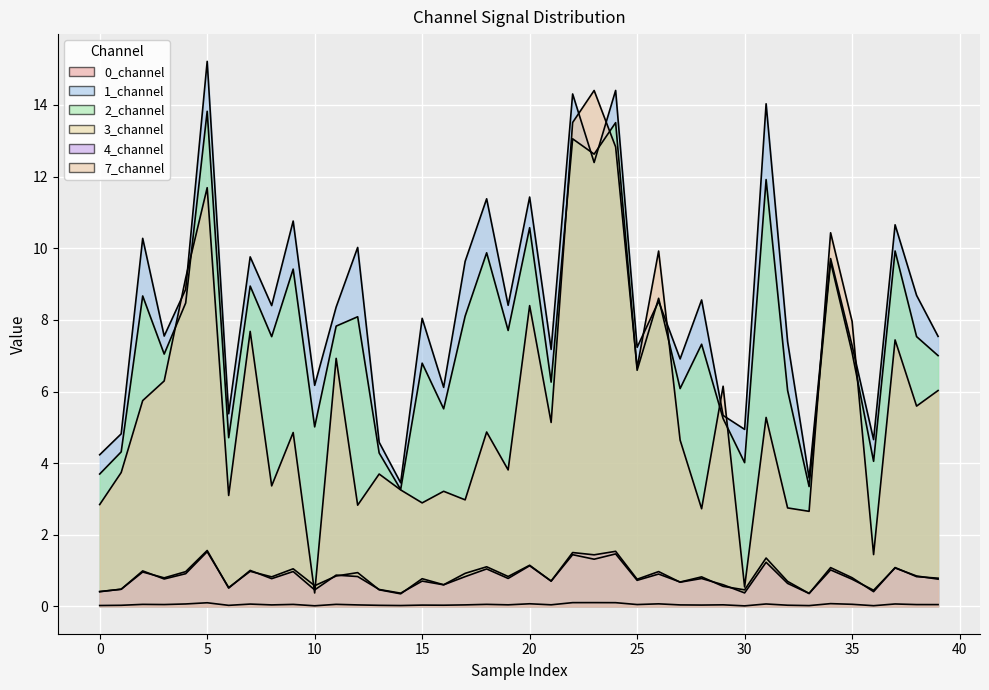

The 7_channel series shows 7.8 at 38. True or false?

False